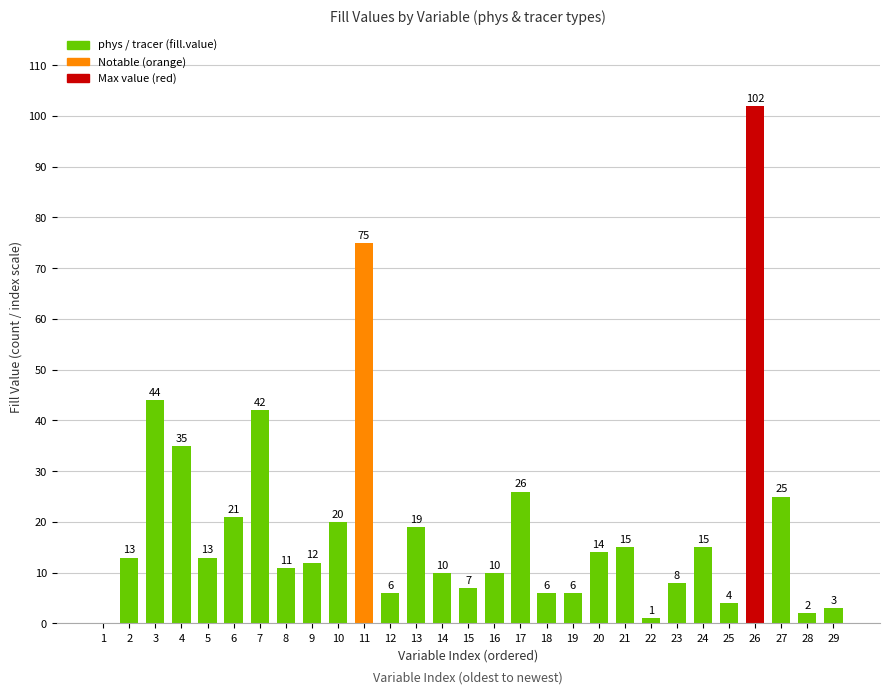

How many data points does each series have?

29